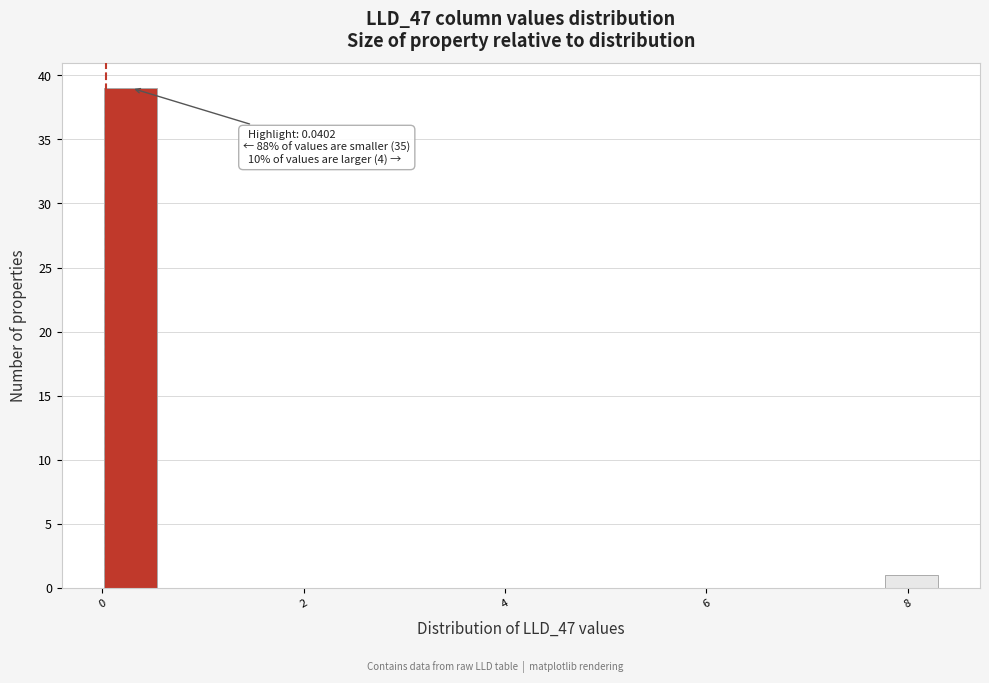

Read against the x-axis, roughly where is the centre of the tallest bar?

0.2